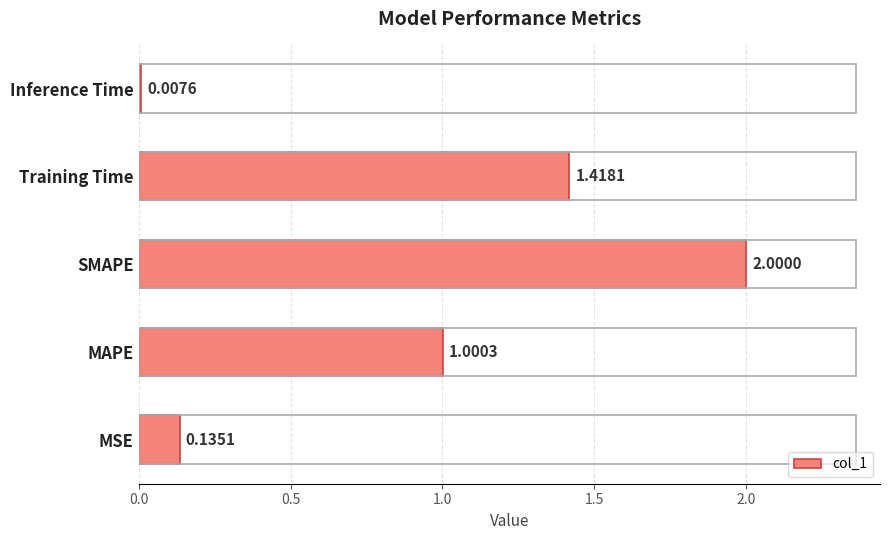

At which label is the value closest to 1?

MAPE